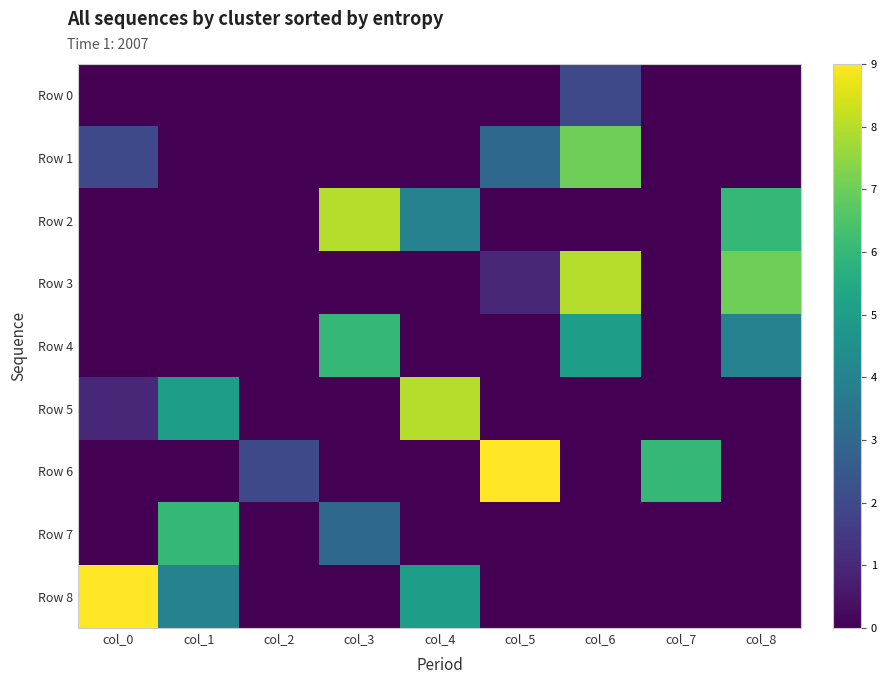

Between col_4 and col_6, which is larger?

col_6